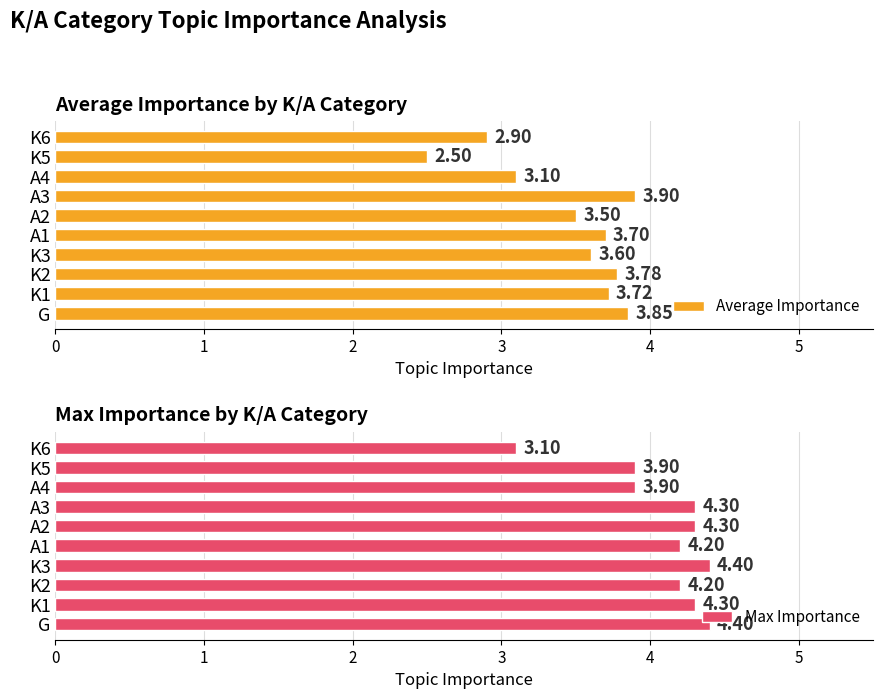

Is it true that Average Importance equals 1.4 at A3?

False